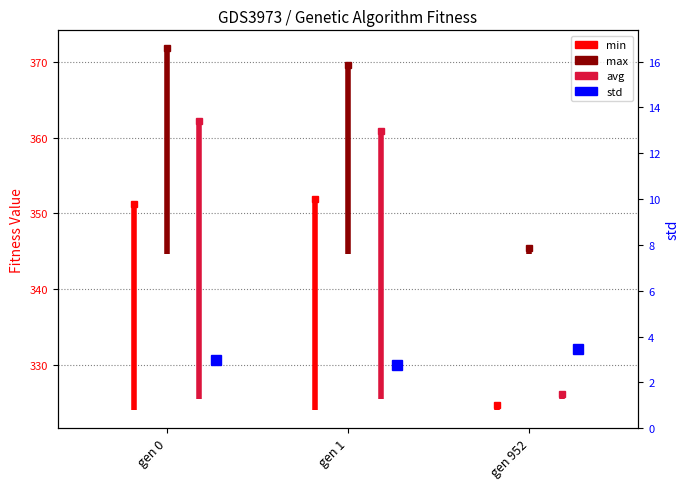

What is the maximum value shown in the chart?

371.8